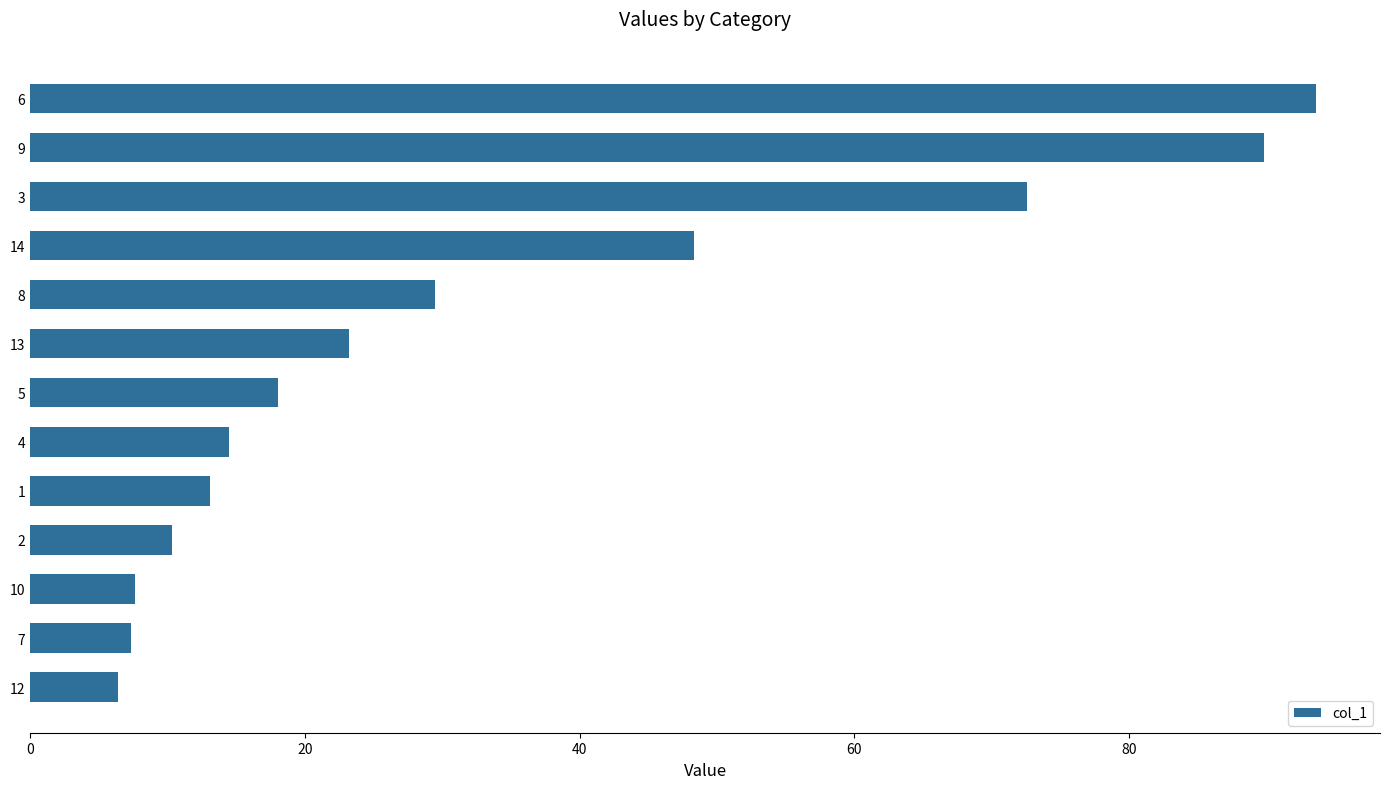

What is the difference between the maximum and second lowest values?

86.3